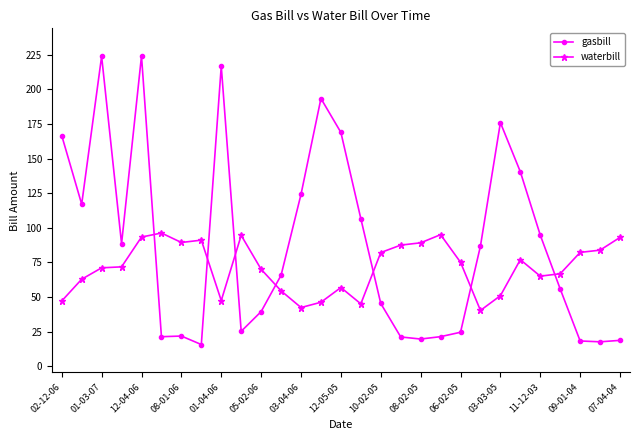

True or false: waterbill has more than 0 interior local peaks.

True